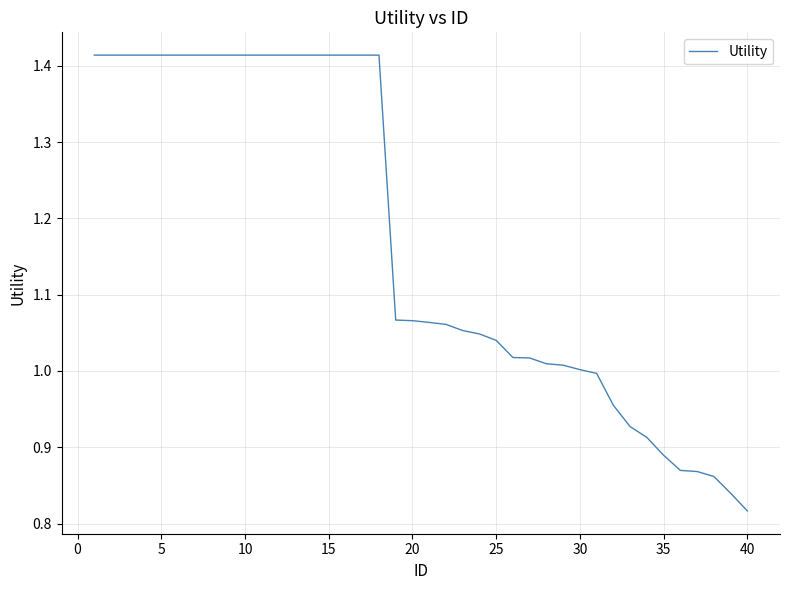

Does the chart have visible grid lines?

Yes